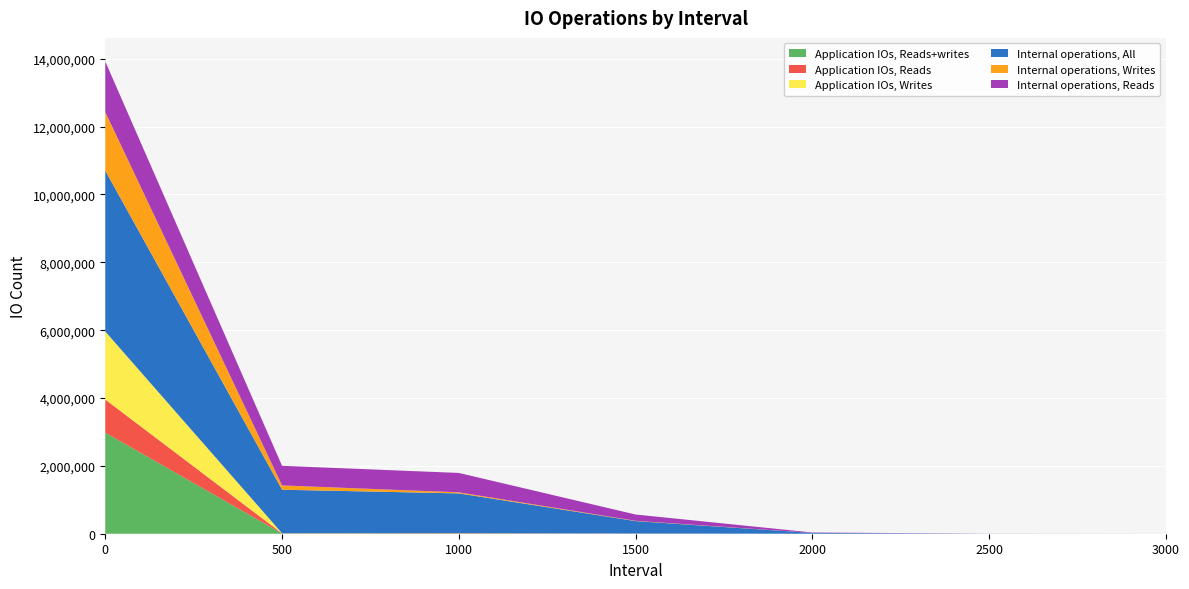

Reading right to left, transcribe all the data shown in this chart.

Application IOs, Reads+writes: 3000=0	2500=5	2000=57	1500=3522	1000=8858	500=7227	0=2980331
Application IOs, Reads: 3000=0	2500=5	2000=57	1500=3518	1000=8763	500=4763	0=974801
Application IOs, Writes: 3000=0	2500=0	2000=0	1500=4	1000=95	500=2464	0=2005530
Internal operations, All: 3000=17	2500=1811	2000=23295	1500=365530	1000=1171421	500=1282962	0=4742243
Internal operations, Writes: 3000=0	2500=60	2000=522	1500=8493	1000=31123	500=126327	0=1727269
Internal operations, Reads: 3000=9	2500=919	2000=11774	1500=184819	1000=571386	500=577869	0=1488811